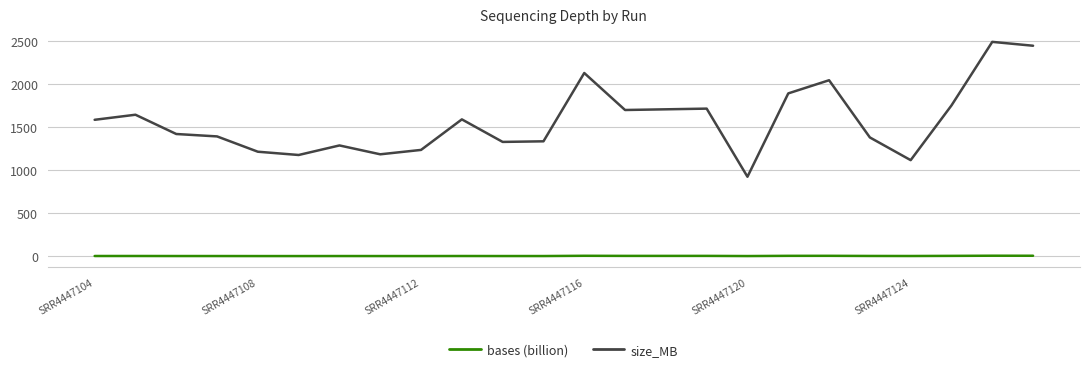

Rank the series by their average value, from lowest to highest.

bases (billion), size_MB